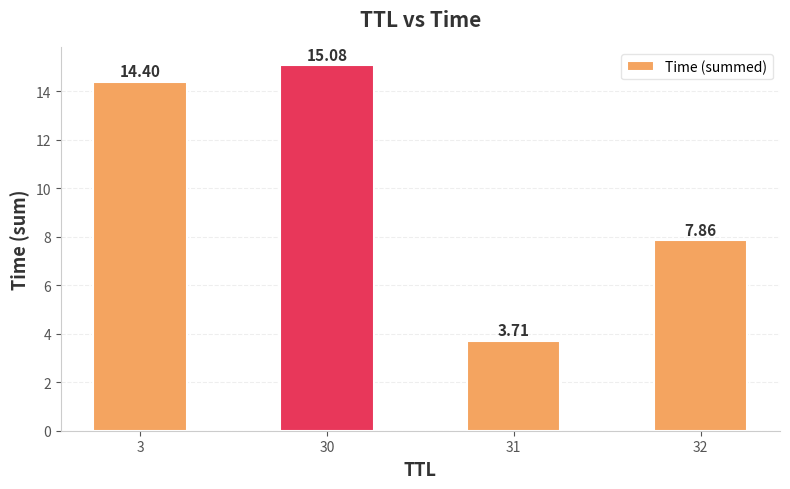

How many bars are there in total?

4